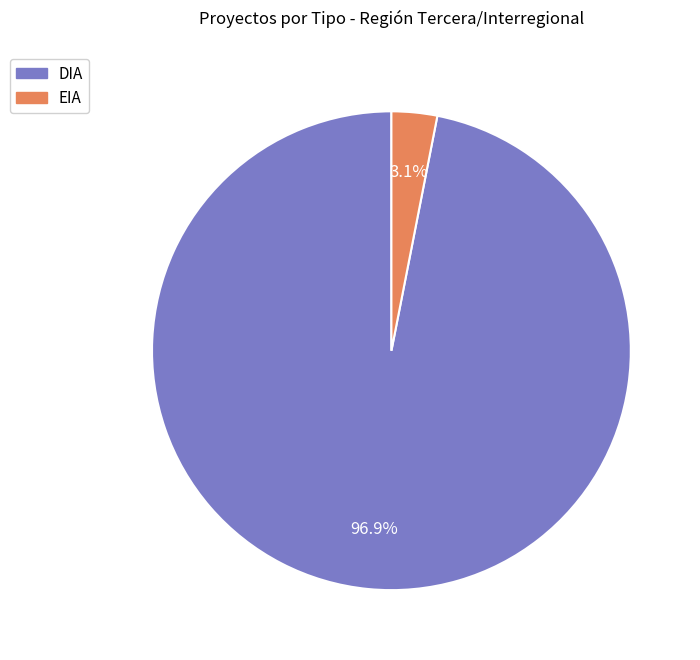

To the nearest percent, what percentage of the pie is EIA?

3%